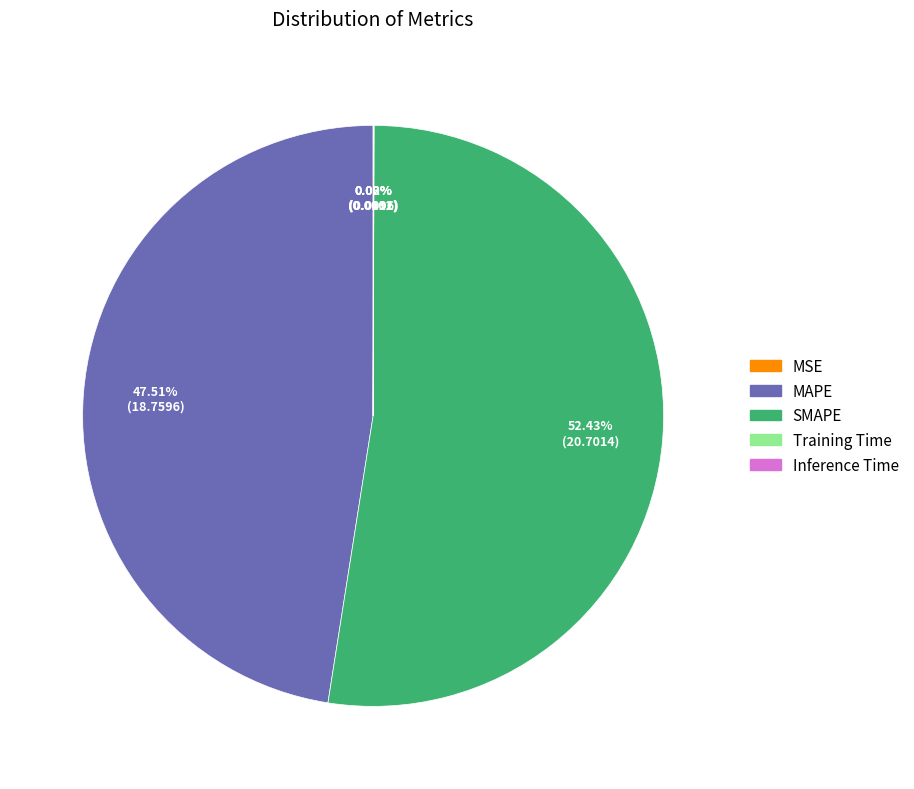

What is the largest slice in the pie chart?

SMAPE